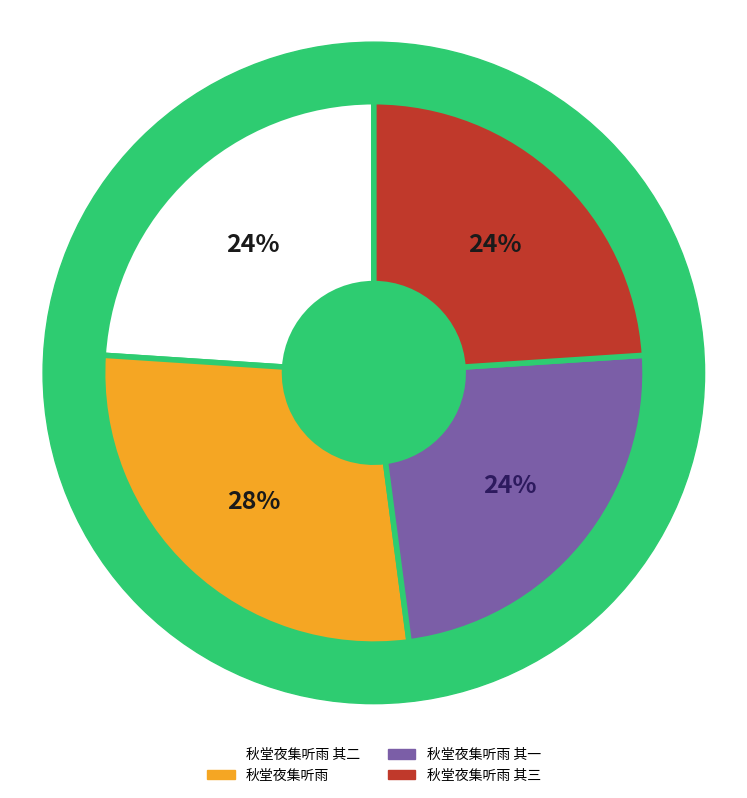

Does any single category account for the majority?

No